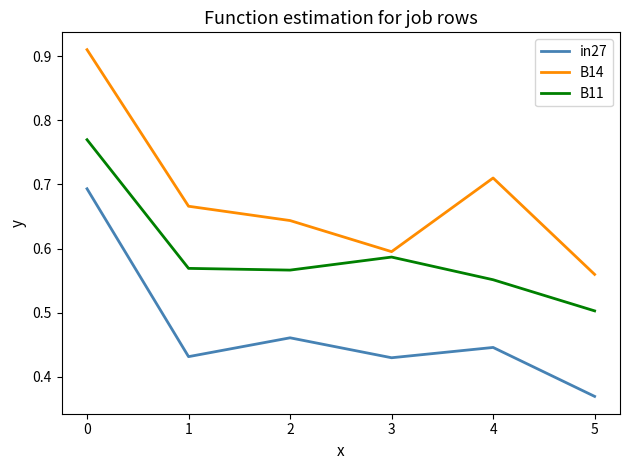

True or false: B14 and in27 cross at least once.

False